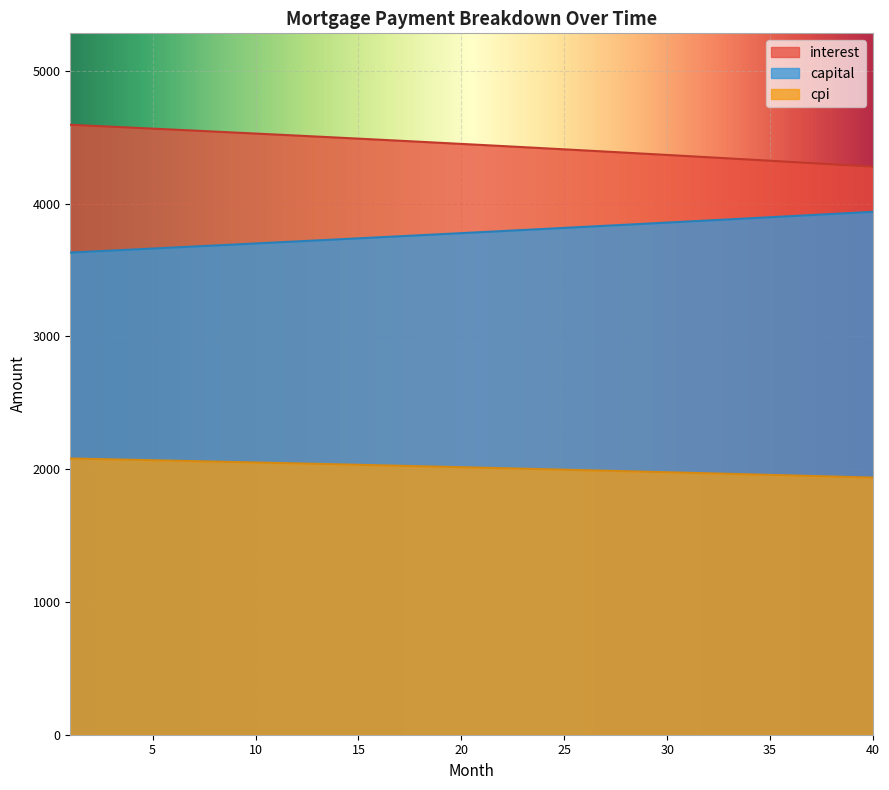

What is the maximum value shown in the chart?

4592.9